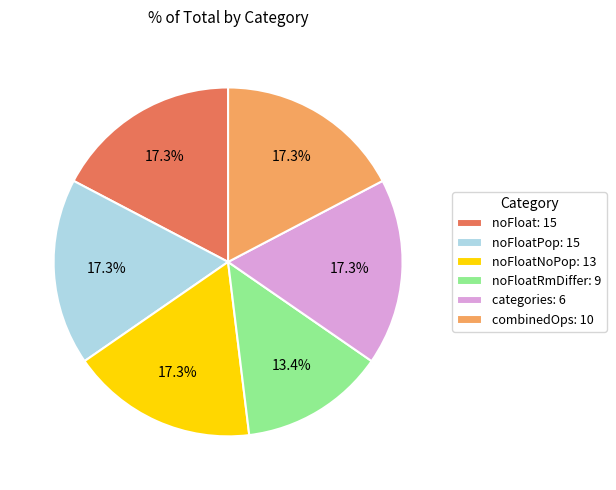

What percentage is NOT represented by categories: 6?

82.7%